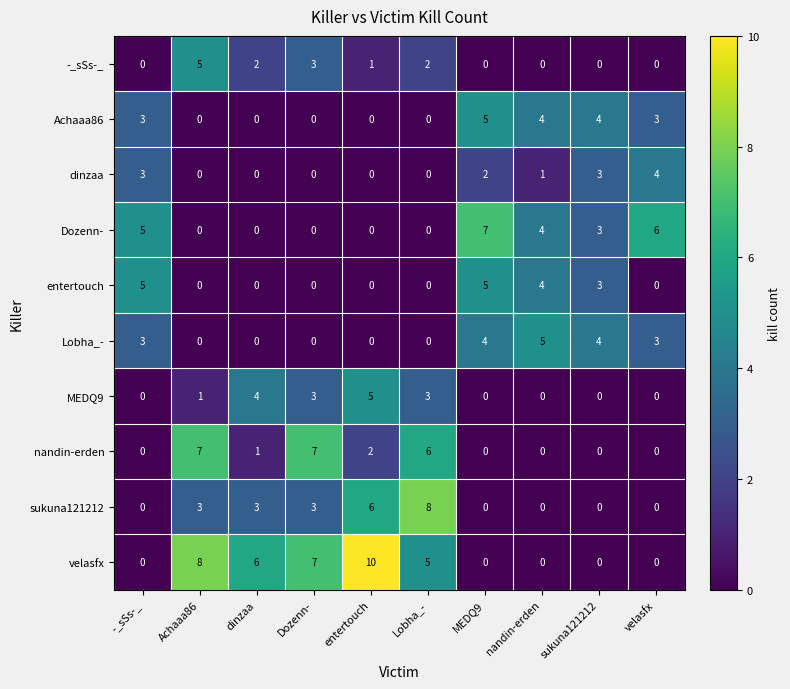

At which label does velasfx first exceed 5?

Achaaa86